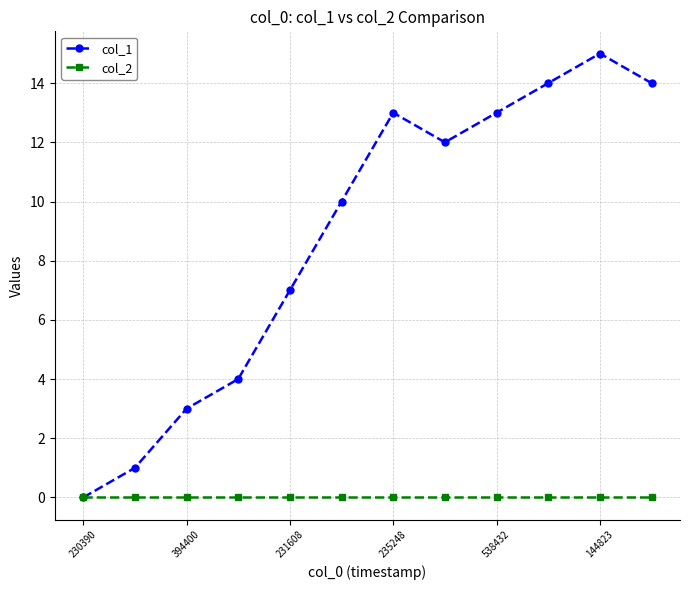

What is the maximum value shown in the chart?

15